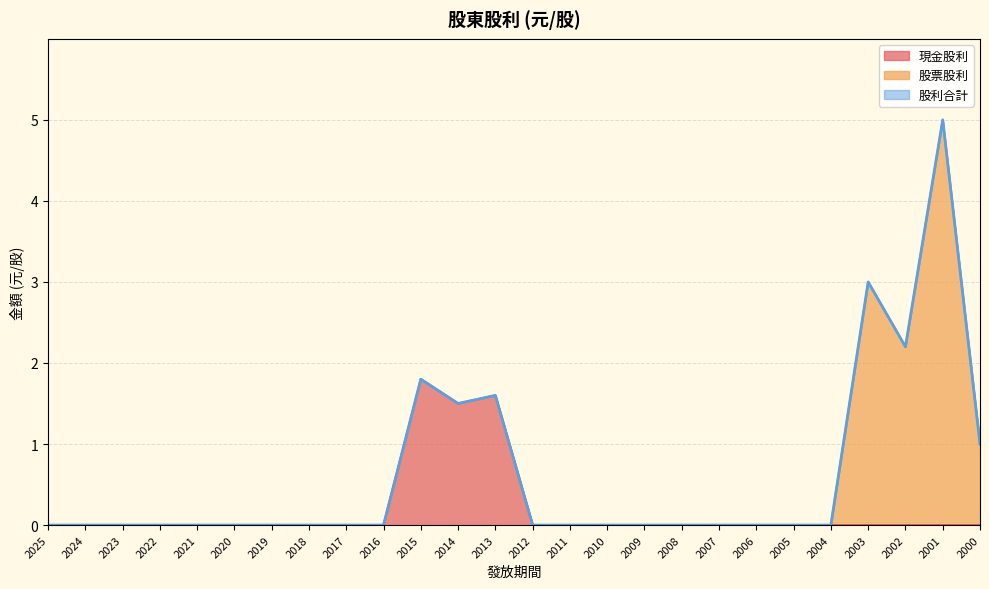

How many lines are shown in the chart?

2